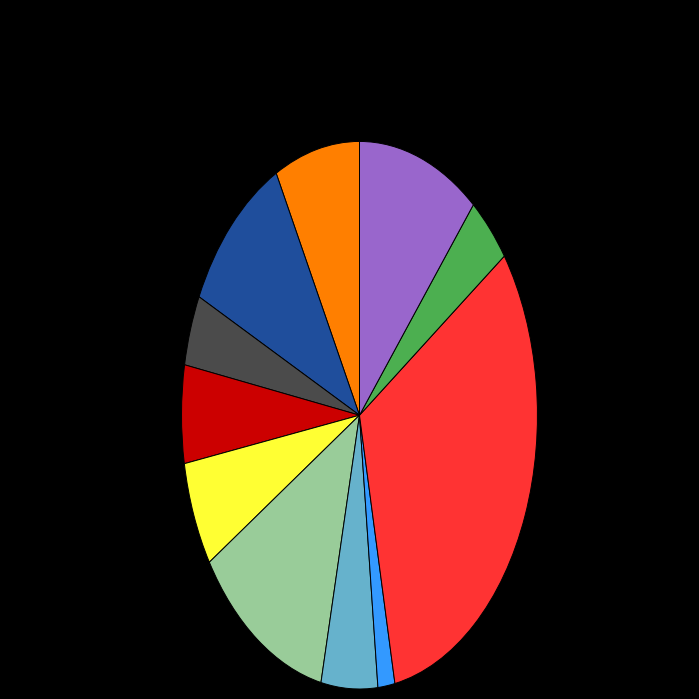

Does any single category account for the majority?

No